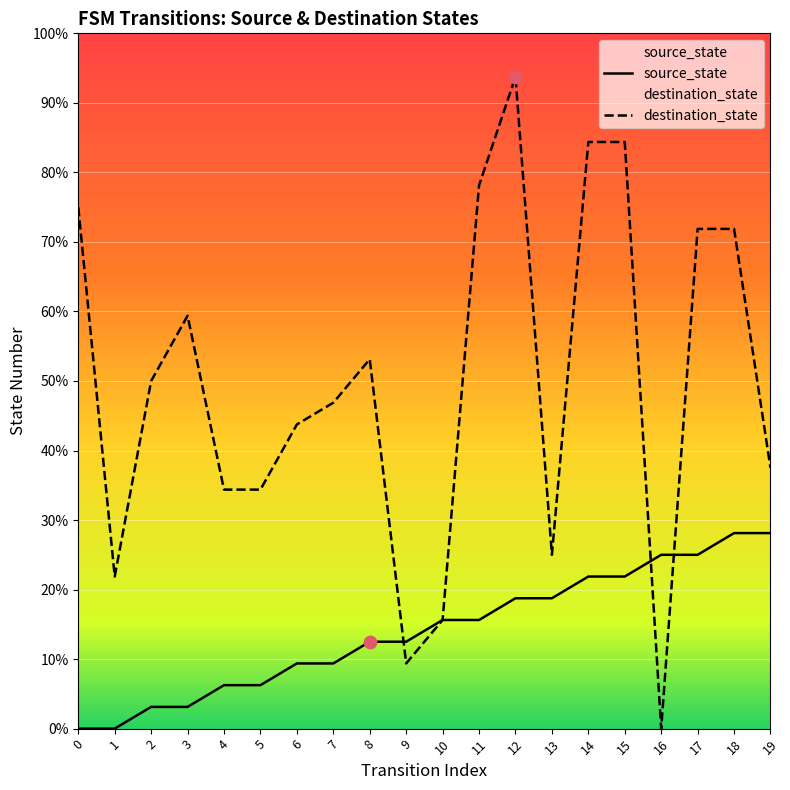

Which series has the largest Y range (max minus min)?

destination_state